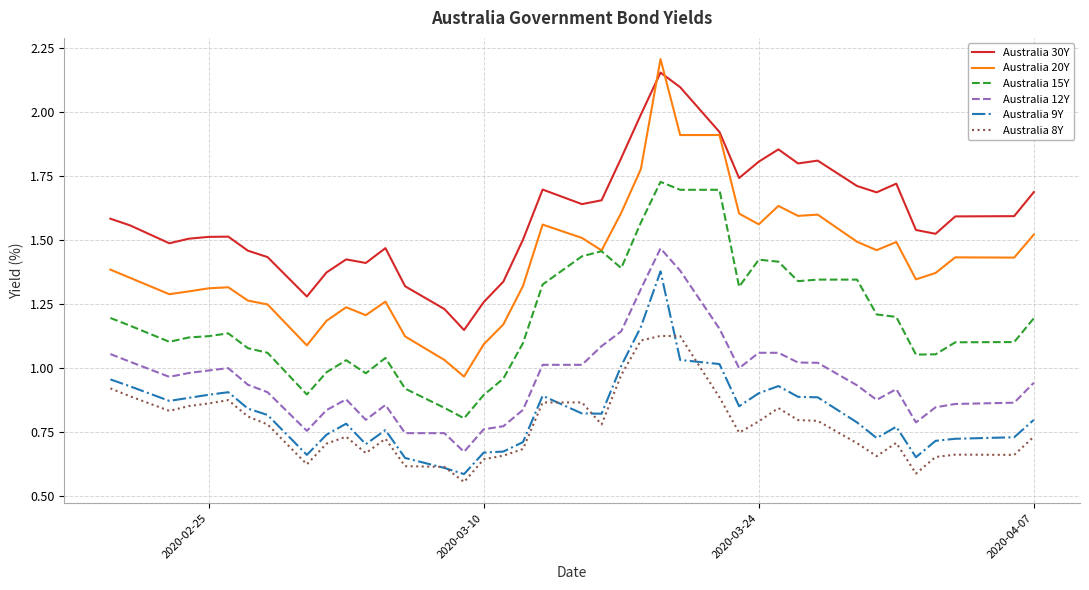

Which series has the largest range (max minus min)?

Australia 20Y